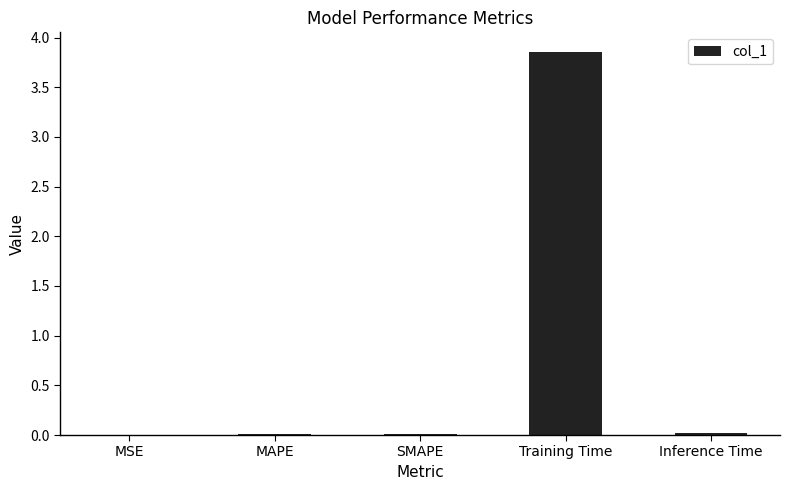

True or false: the data shows 0.0 at MSE.

True